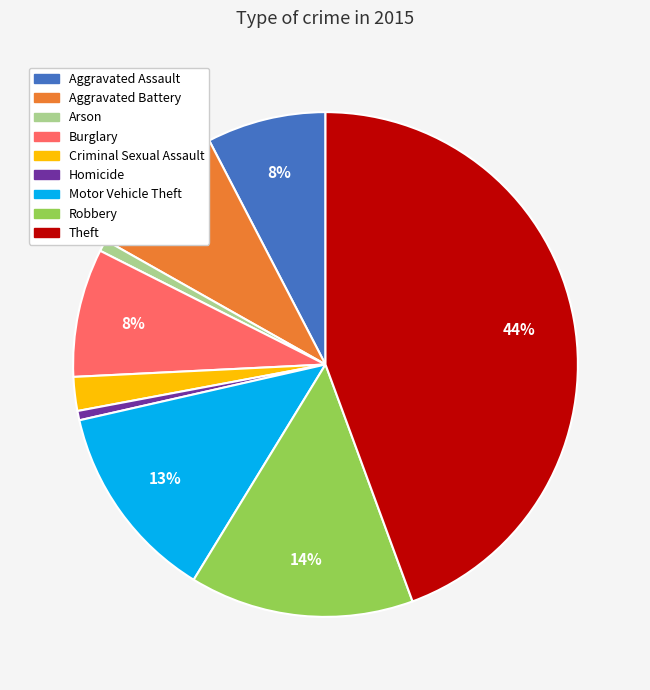

Which has a higher value, Theft or Aggravated Assault?

Theft